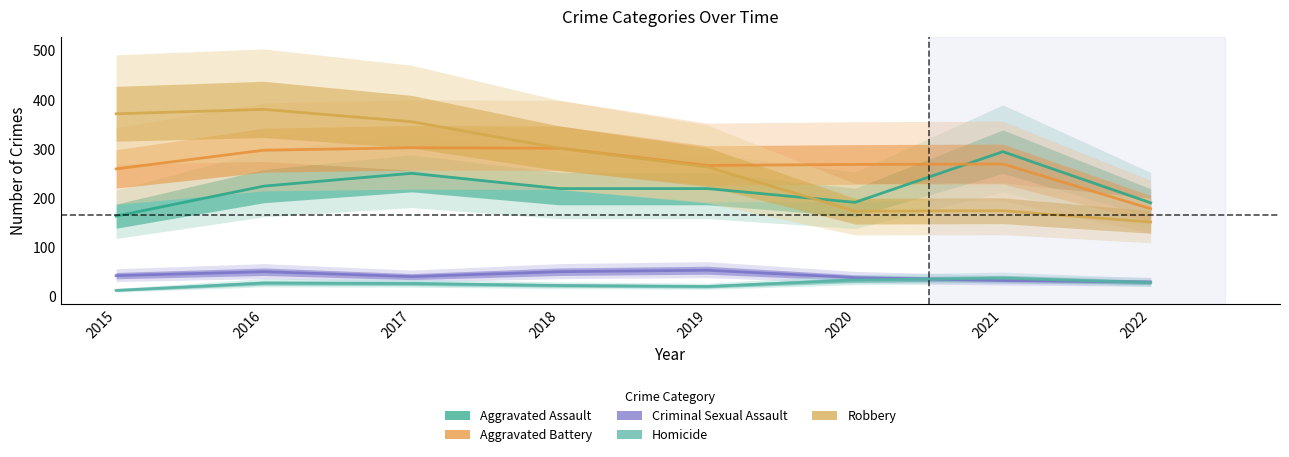

True or false: Homicide has more than 2 points higher than both neighbors.

False